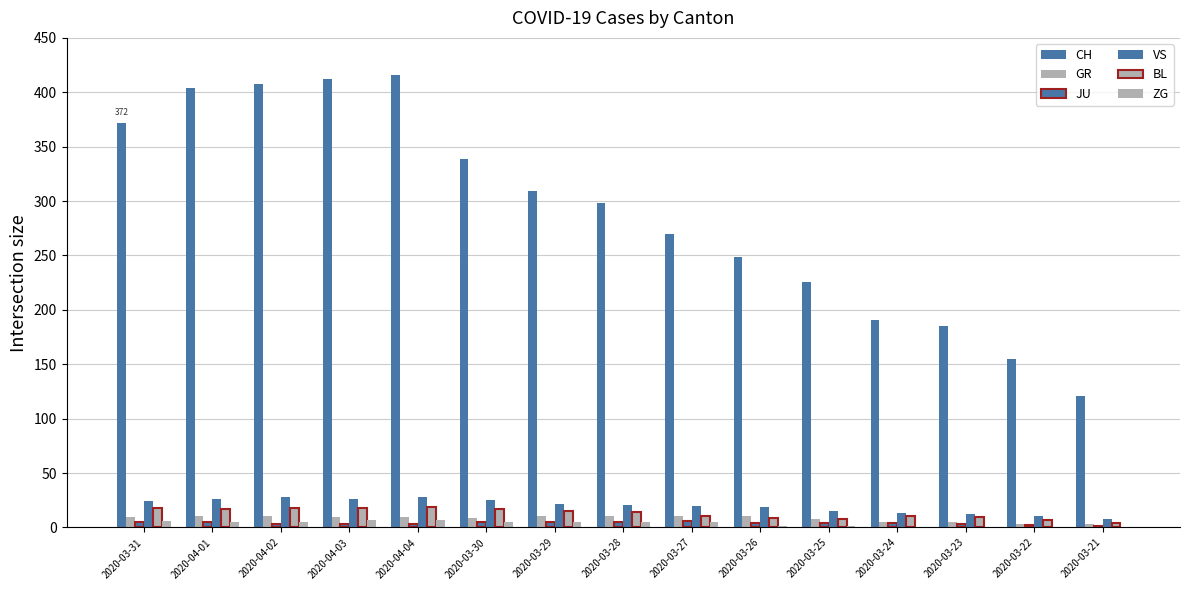

How many categories are shown in the chart?

15